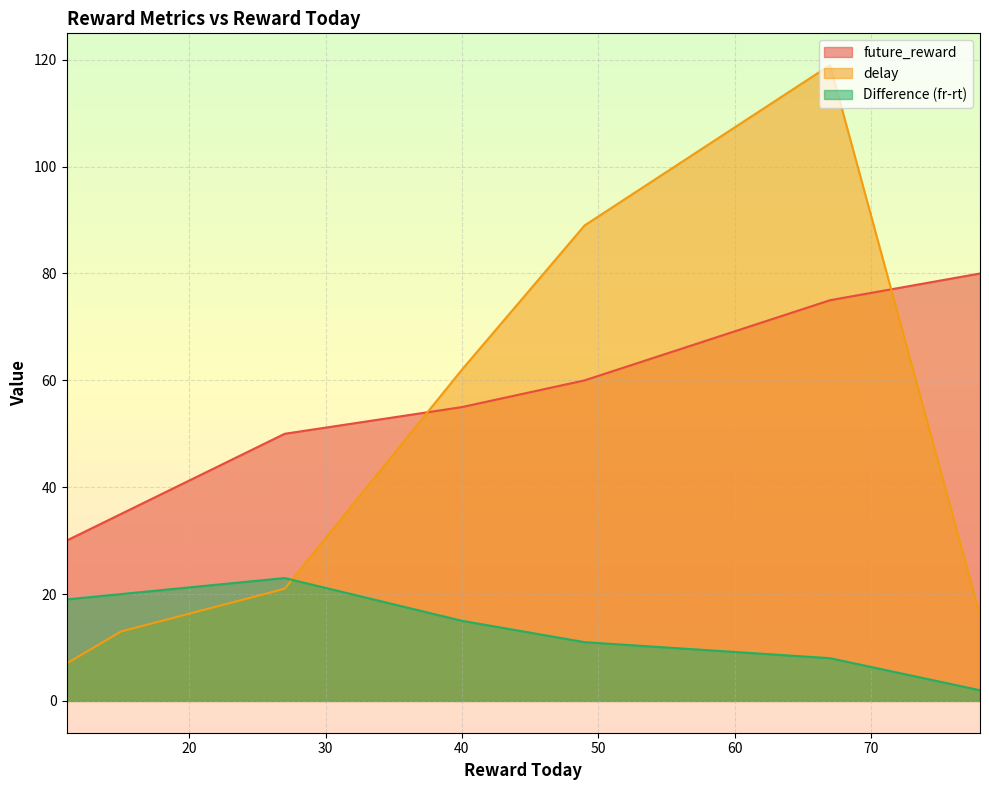

Count the number of data series in this chart.

3